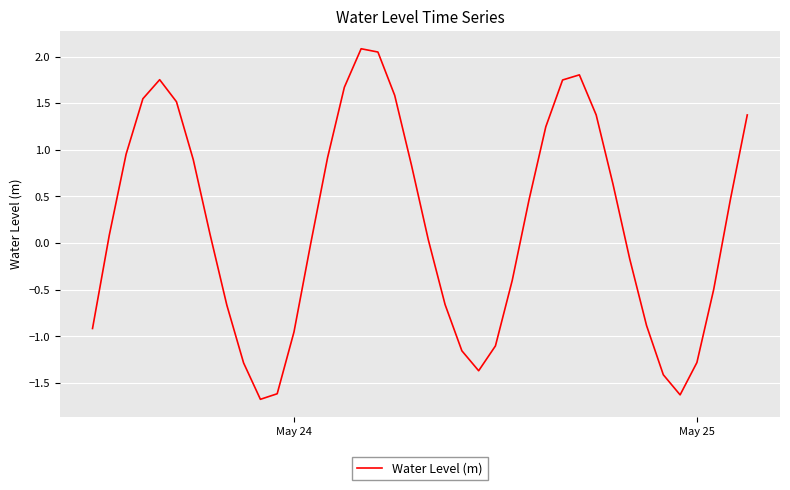

What is the difference between the maximum and minimum values?

3.8